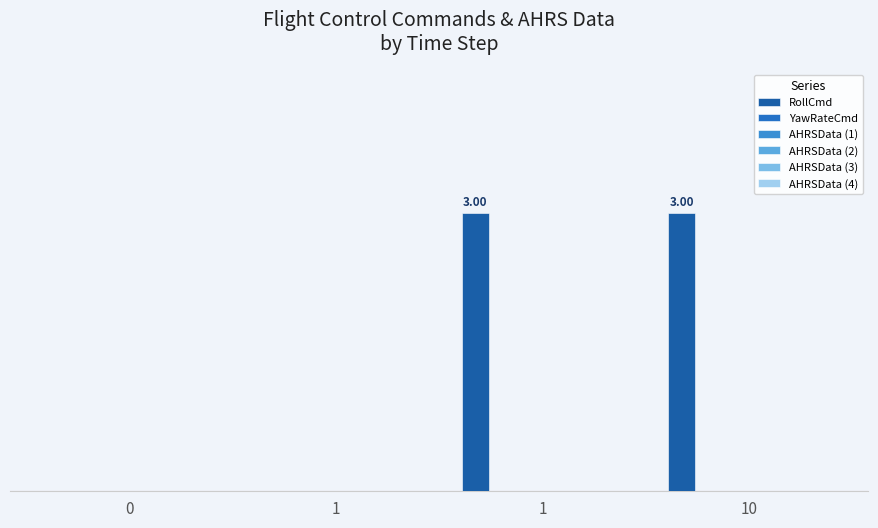

Are the bars horizontal?

No